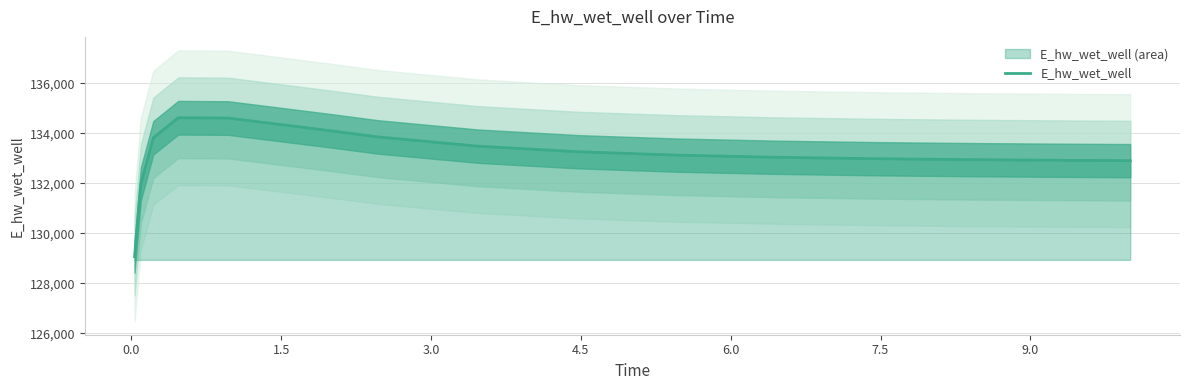

How many data points are less than 133131?

7